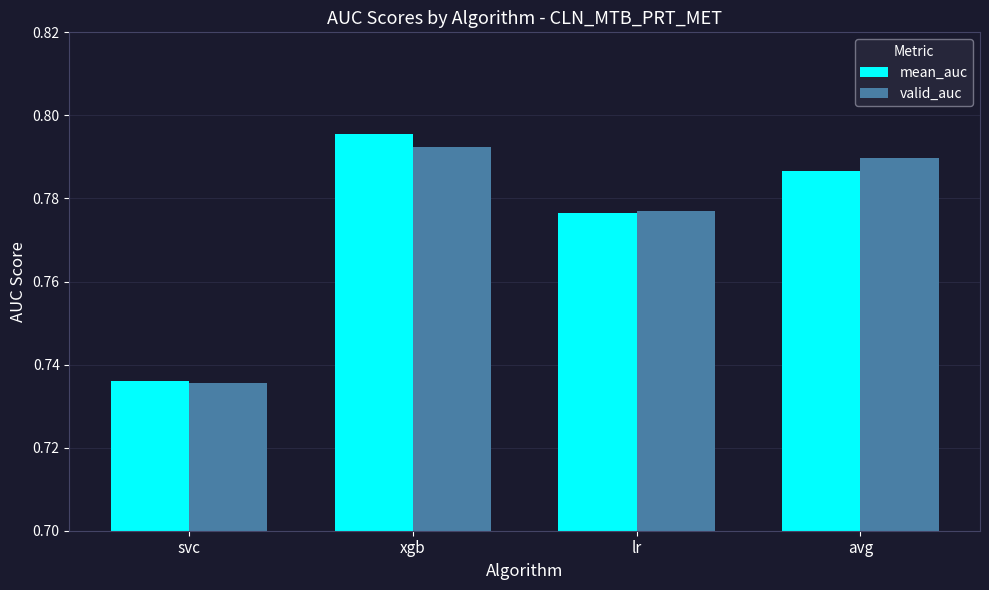

At how many categories does at least one series exceed 0?

4